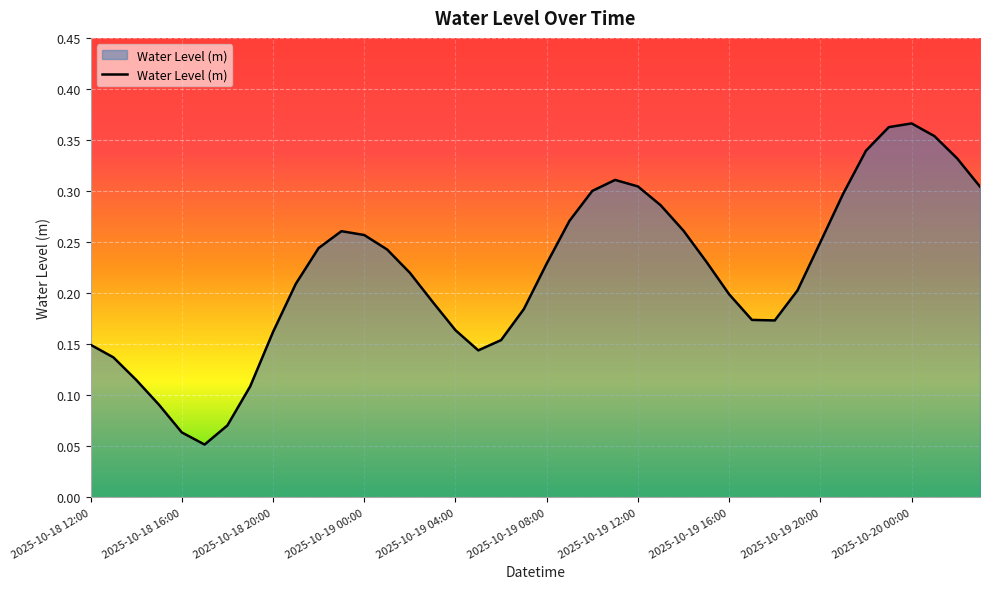

Reading left to right, transcribe all the data shown in this chart.

0.1	0.1	0.1	0.1	0.1	0.1	0.1	0.1	0.2	0.2	0.2	0.3	0.3	0.2	0.2	0.2	0.2	0.1	0.2	0.2	0.2	0.3	0.3	0.3	0.3	0.3	0.3	0.2	0.2	0.2	0.2	0.2	0.2	0.3	0.3	0.4	0.4	0.4	0.3	0.3